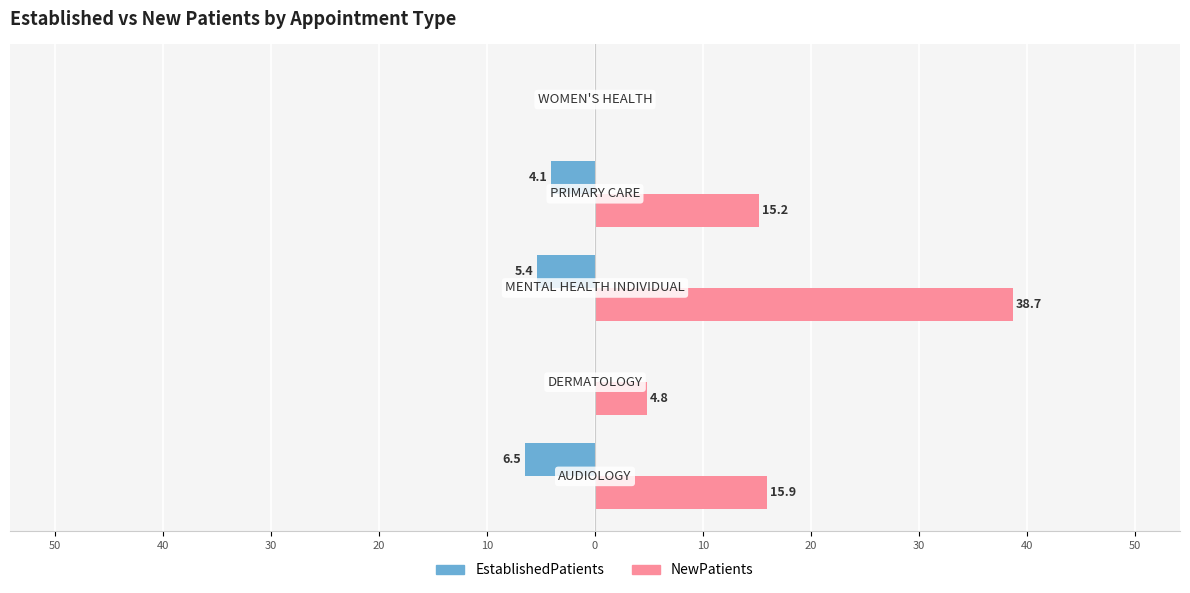

What is the difference between the maximum and minimum values in the NewPatients series?

38.7